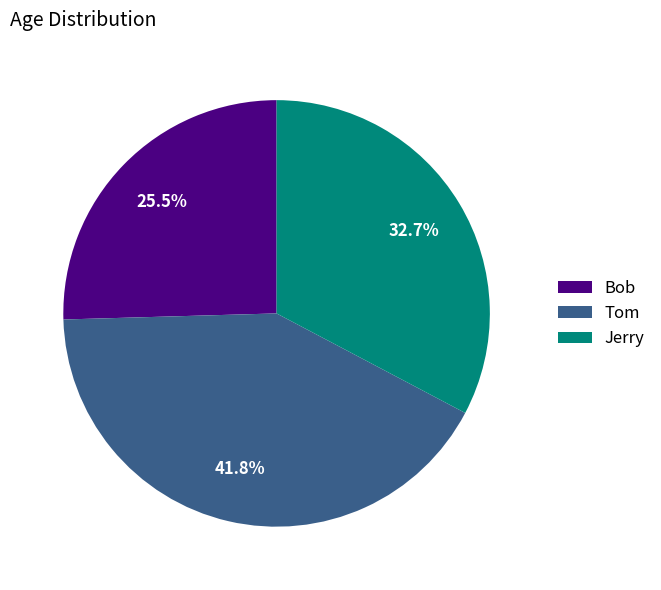

What is the total percentage of Tom and Jerry?

74.5%